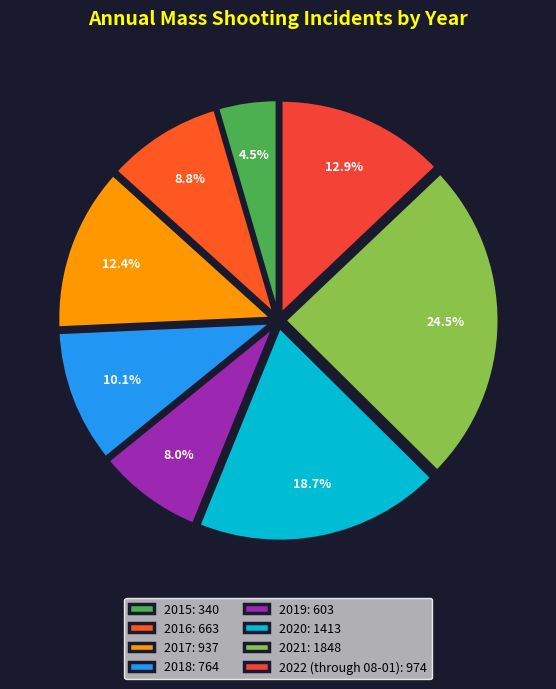

Is there any slice that represents more than half of the pie?

No